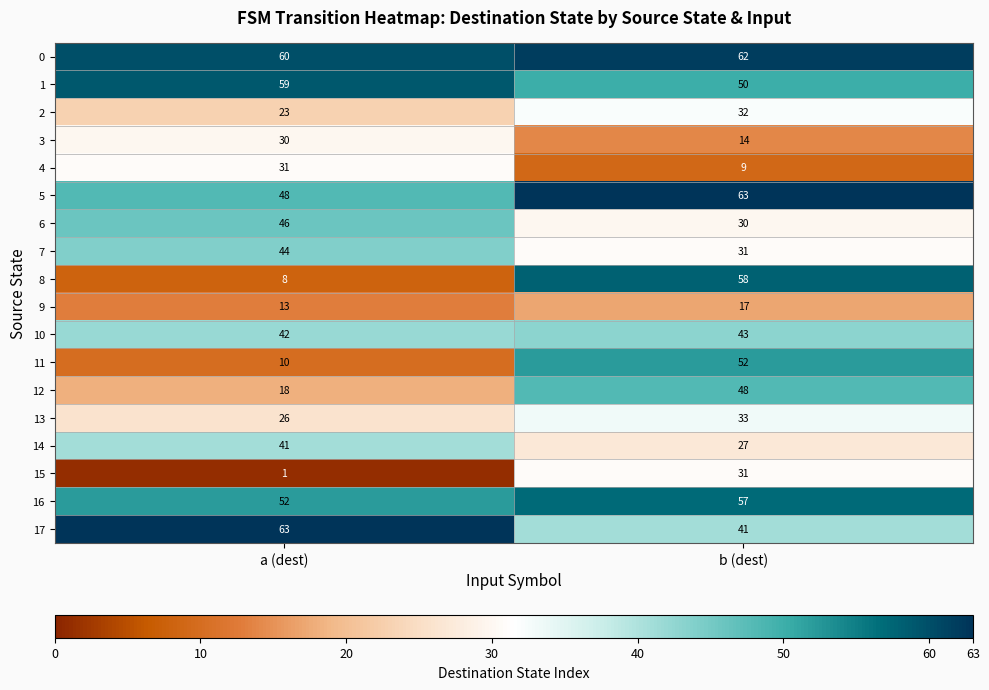

What is the maximum value shown in the chart?

63